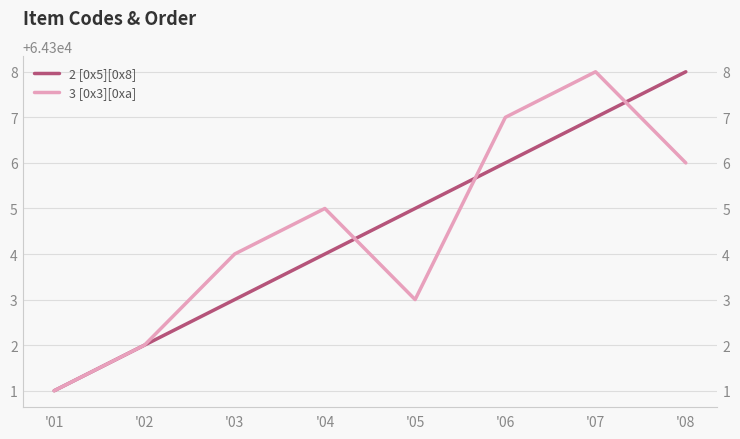

True or false: 3 [0x3][0xa] and 2 [0x5][0x8] cross at least once.

False